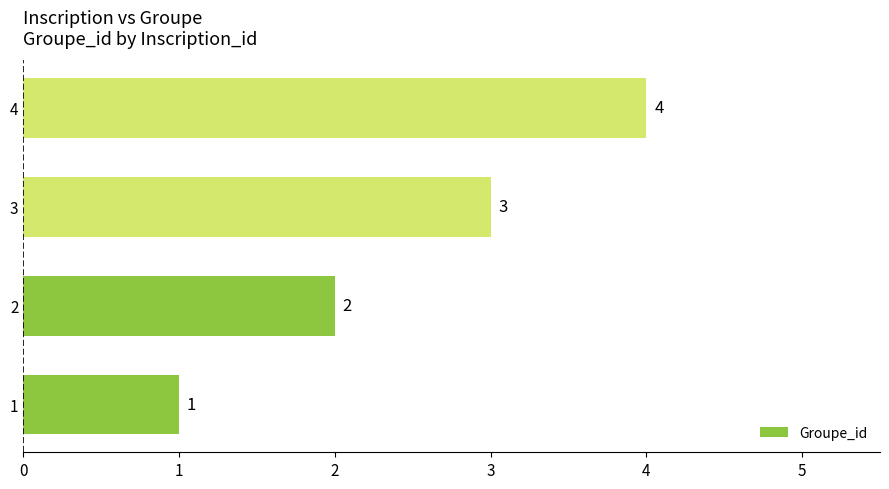

What is the sum of all values?

10